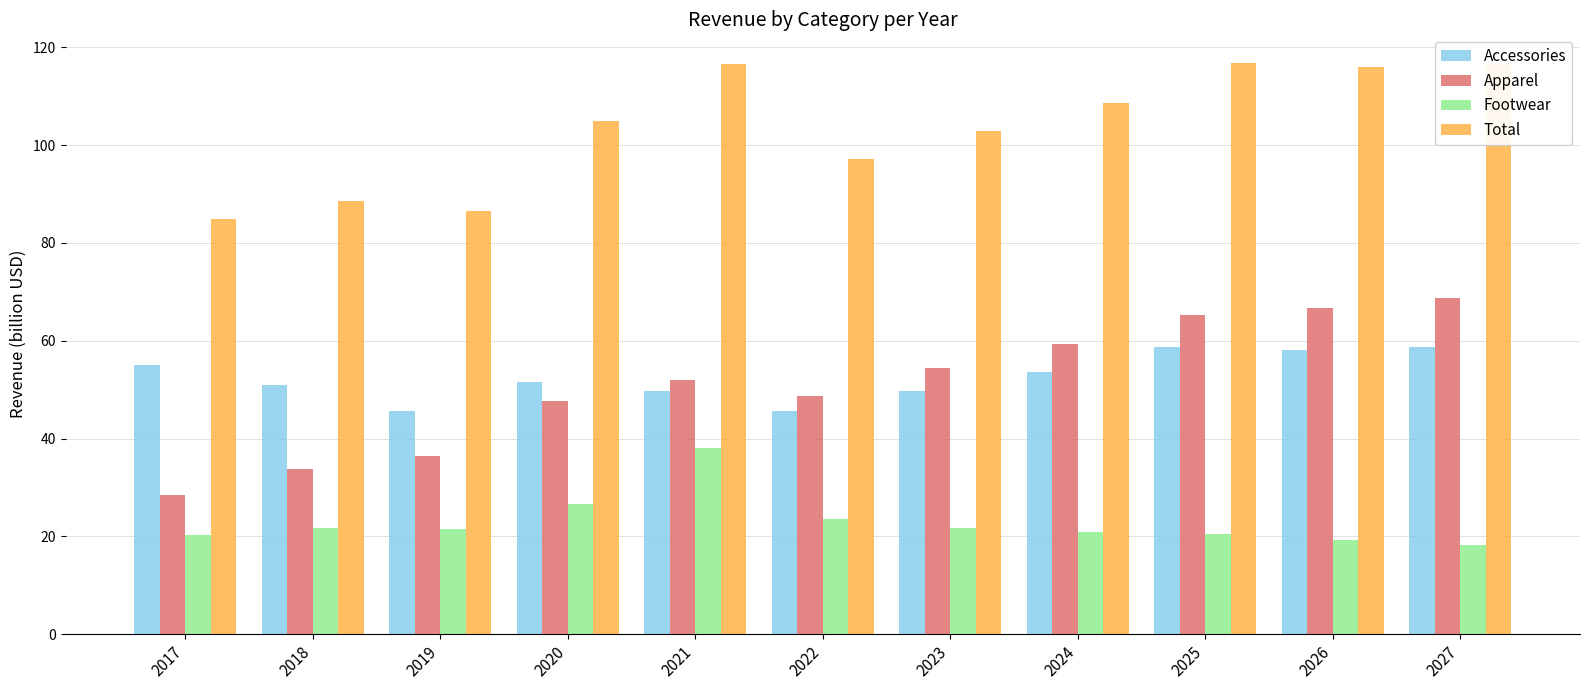

What is the difference between the second highest and second lowest values in the Apparel series?

32.9